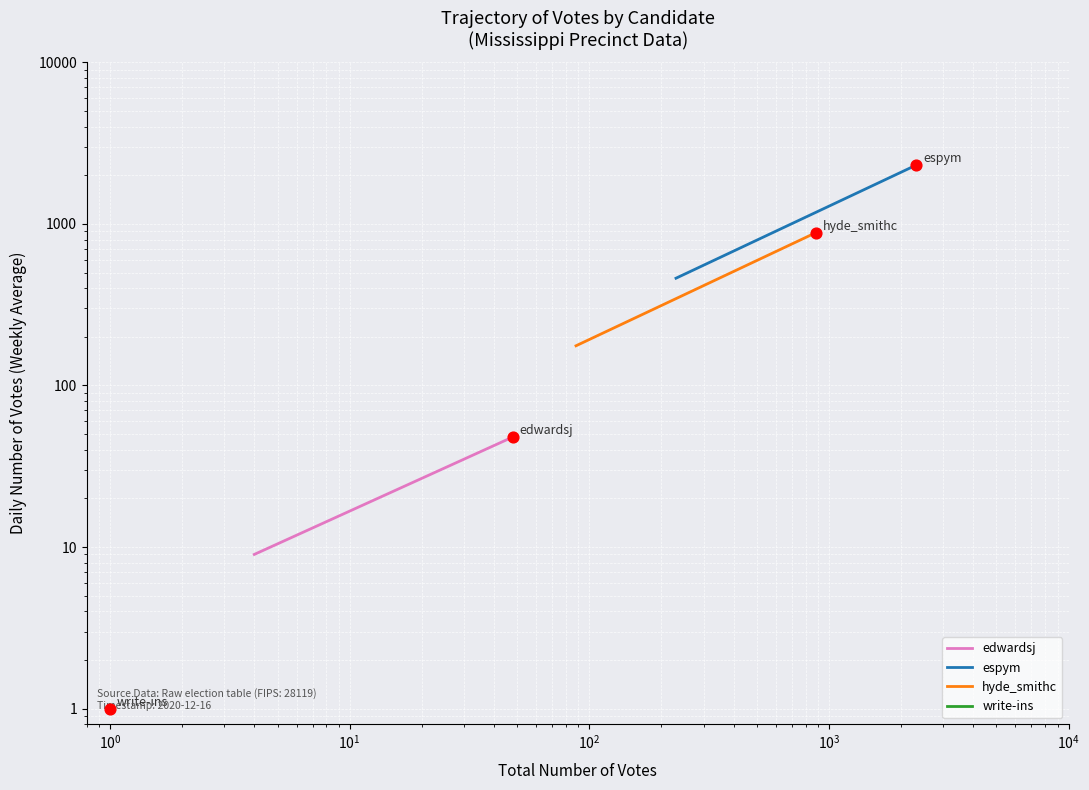

Is the value of edwardsj at $\mathdefault{10^{-1}}$ greater than the value of write-ins at $\mathdefault{10^{-1}}$?

Yes